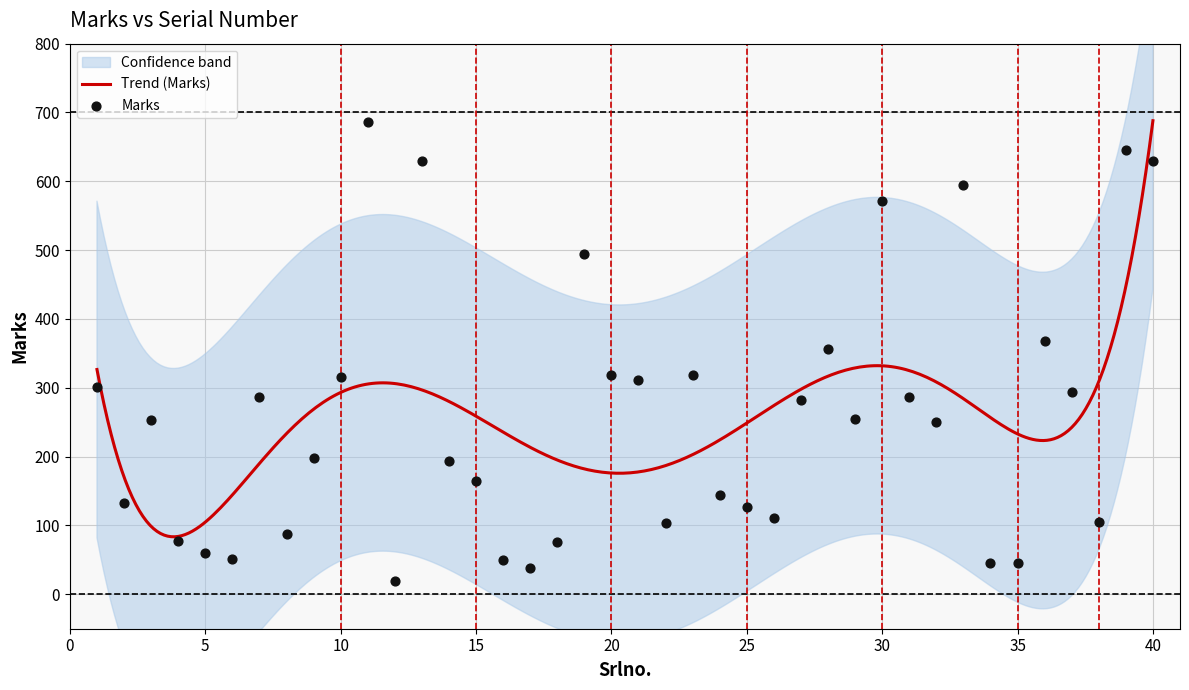

Between 13 and 39, which is larger?

39